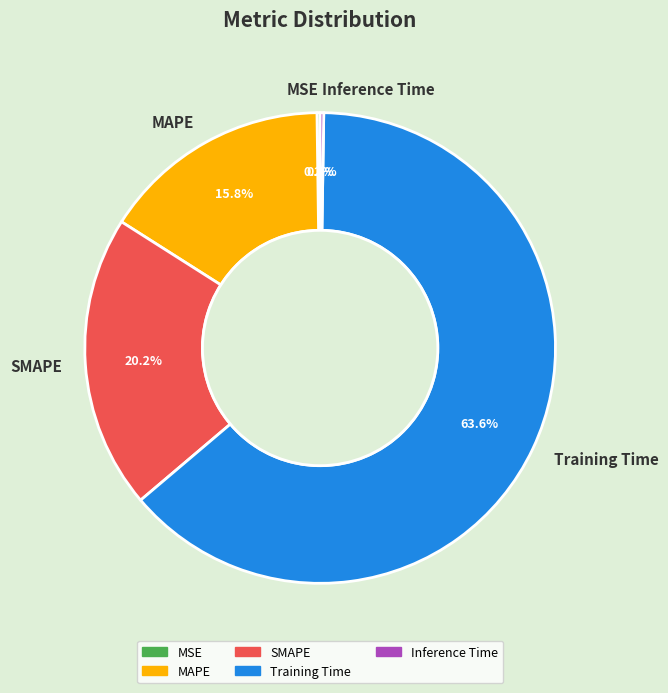

Approximately how many times larger is the value at MAPE compared to Training Time?

0.2